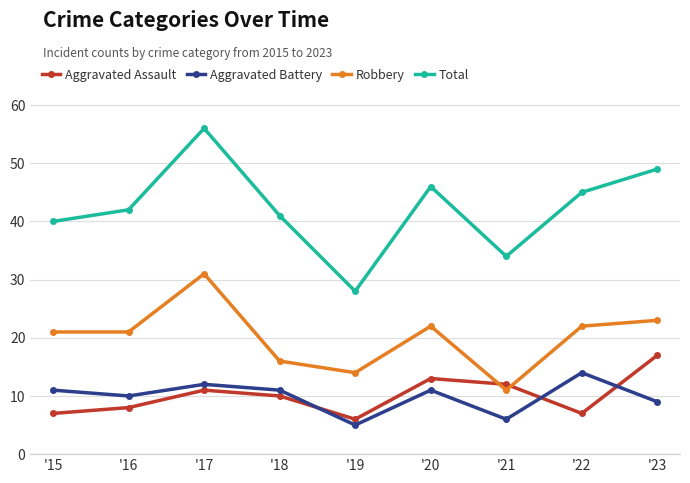

True or false: Total has more than 2 points higher than both neighbors.

False